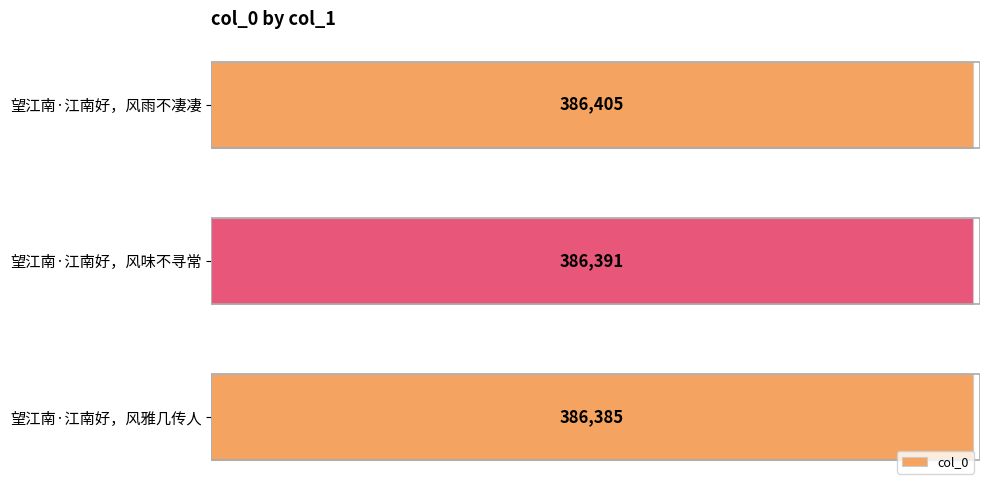

Rank the categories by value from highest to lowest.

望江南·江南好，风雨不凄凄, 望江南·江南好，风味不寻常, 望江南·江南好，风雅几传人